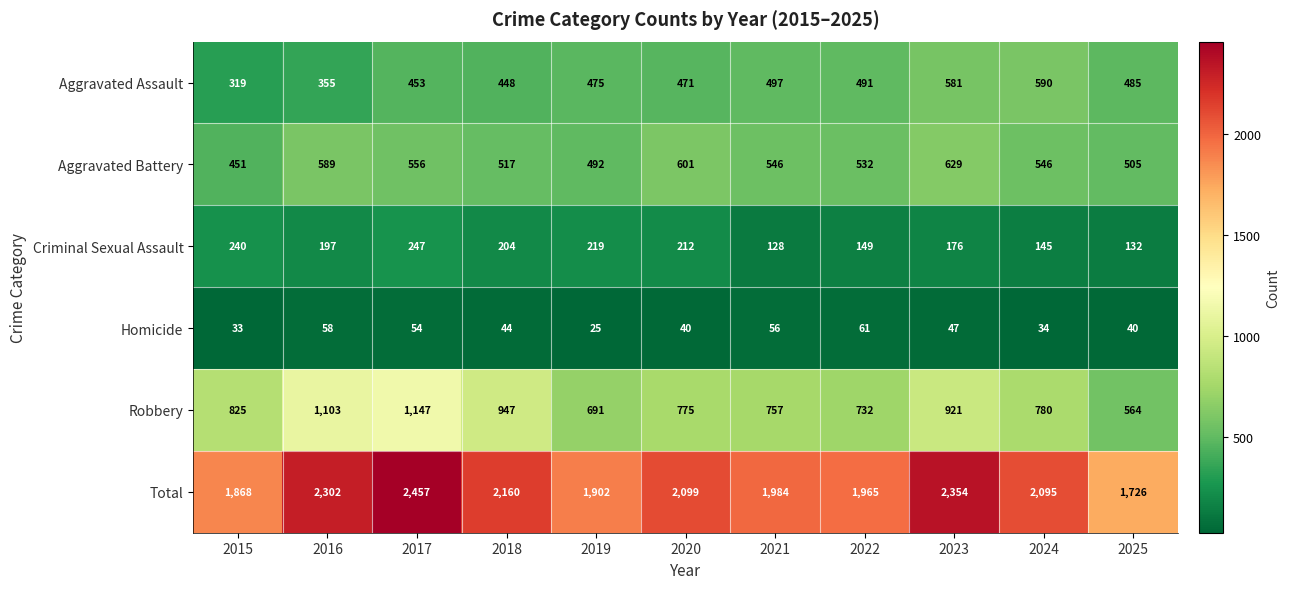

Which series has the widest spread of values?

Total